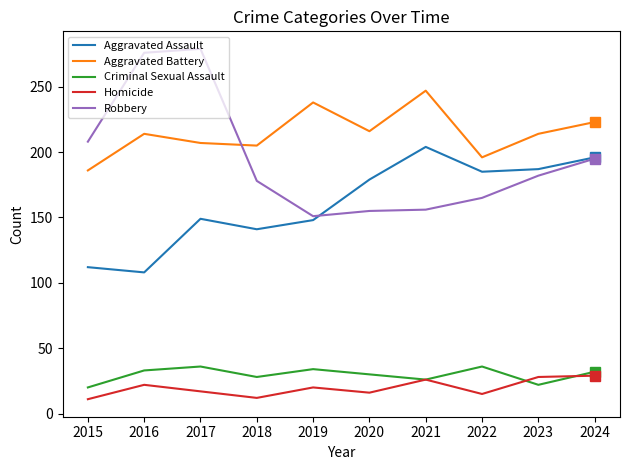

What is the sum of the Aggravated Battery values at 2023 and 2017?

421